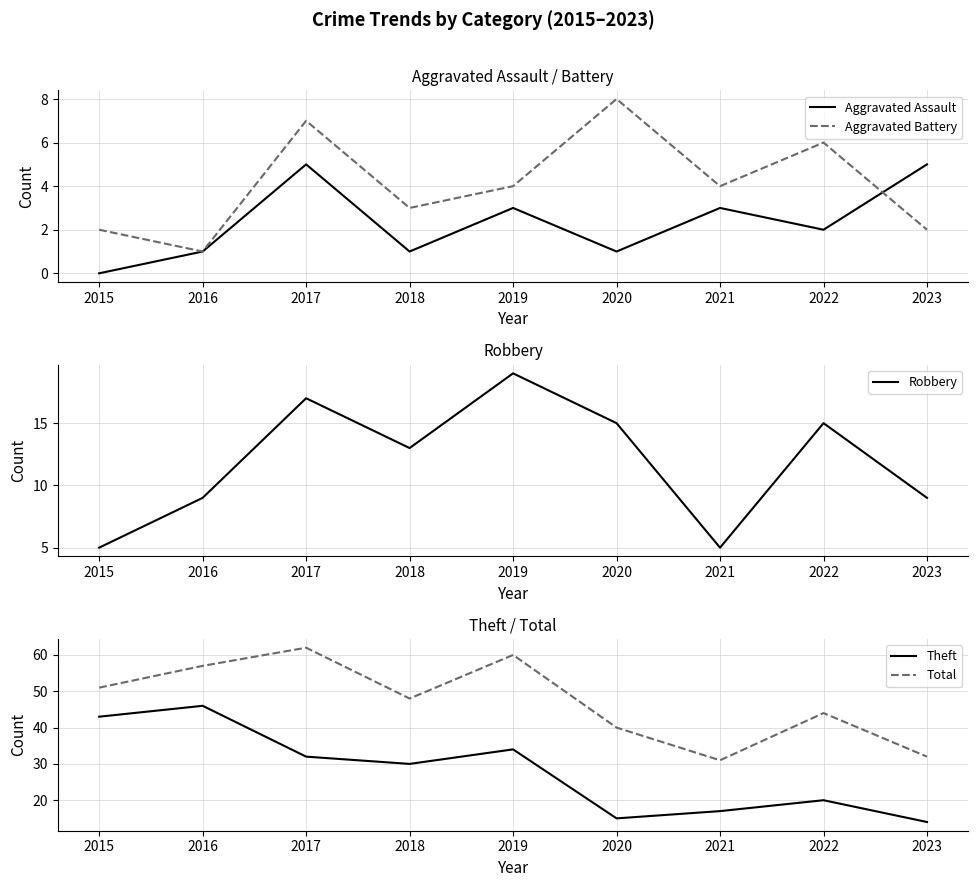

What is the average value of the Aggravated Battery series?

4